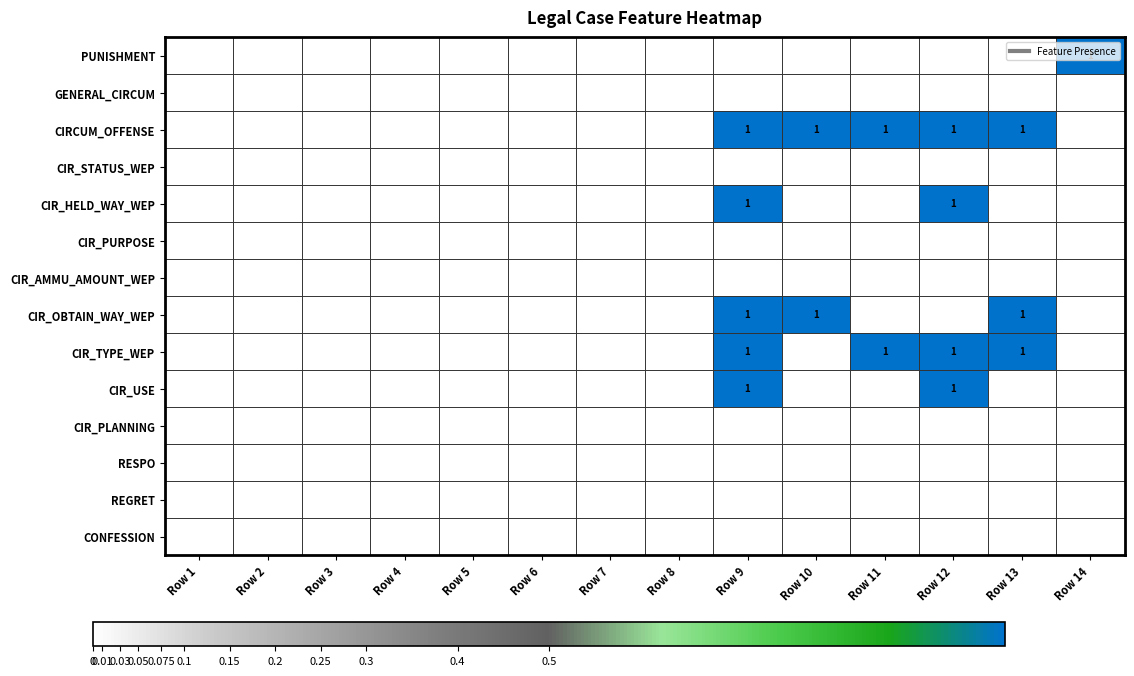

How many data points does each series have?

14